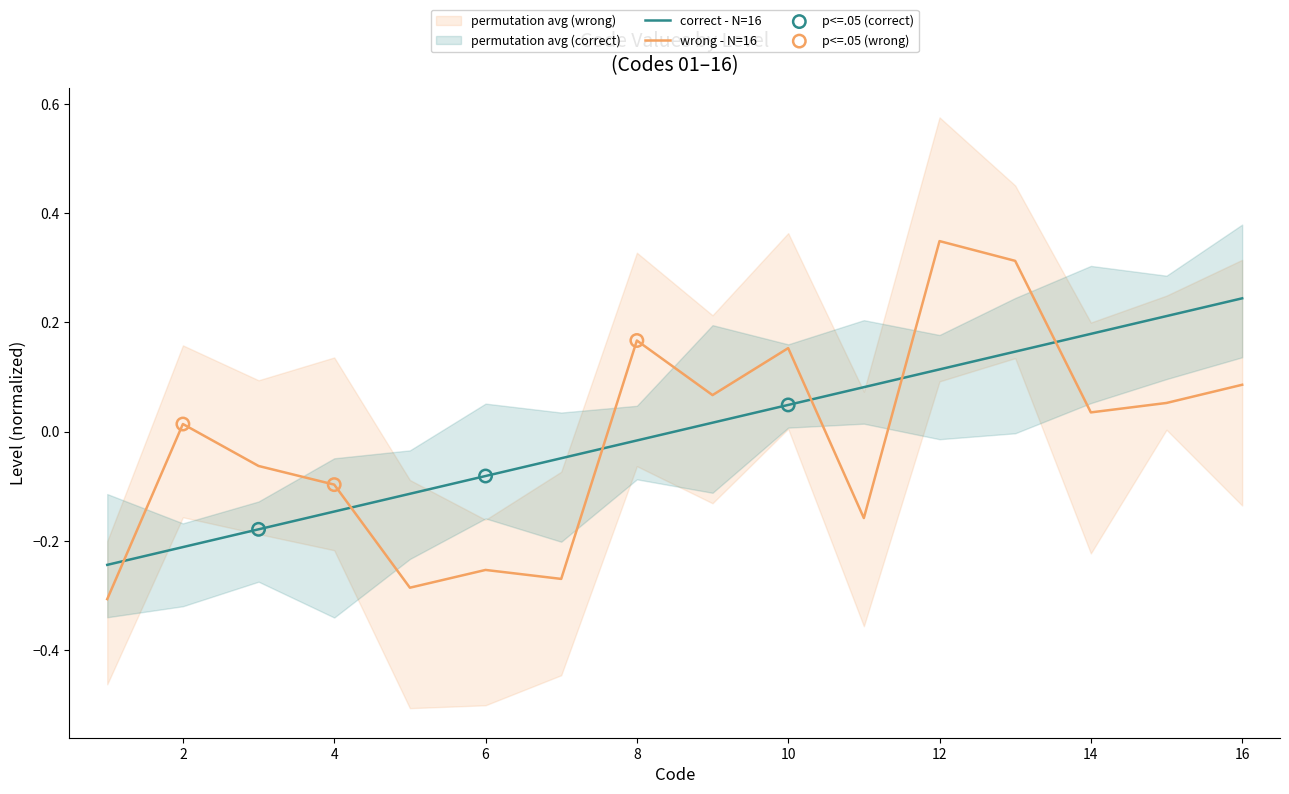

The correct - N=16 series shows -0.2 at 2. True or false?

True